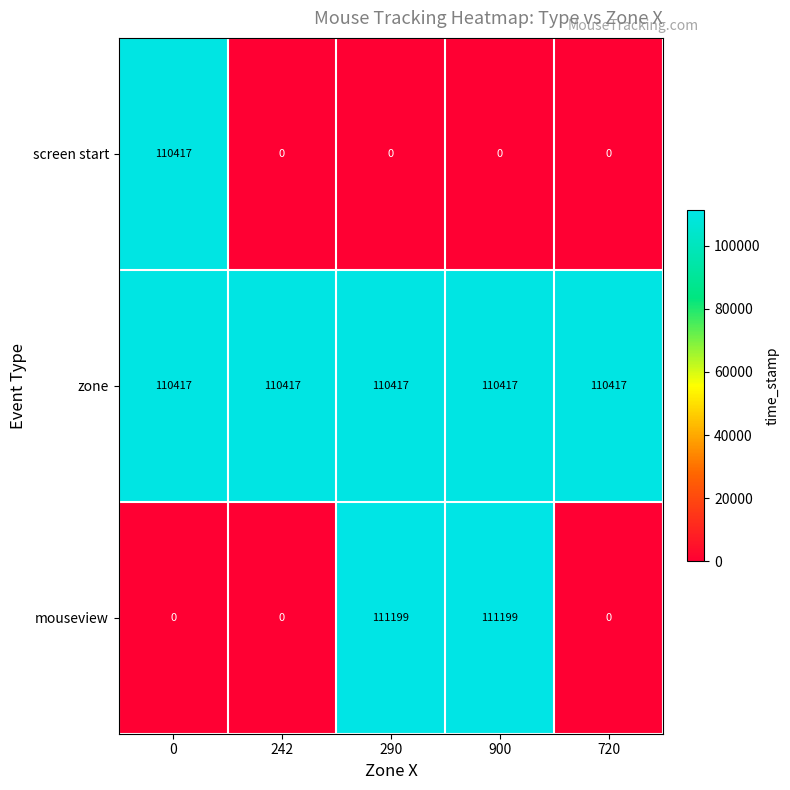

Reading left to right, list all the values displayed in this chart.

screen start: 110417	0	0	0	0
zone: 110417	110417	110417	110417	110417
mouseview: 0	0	111199	111199	0